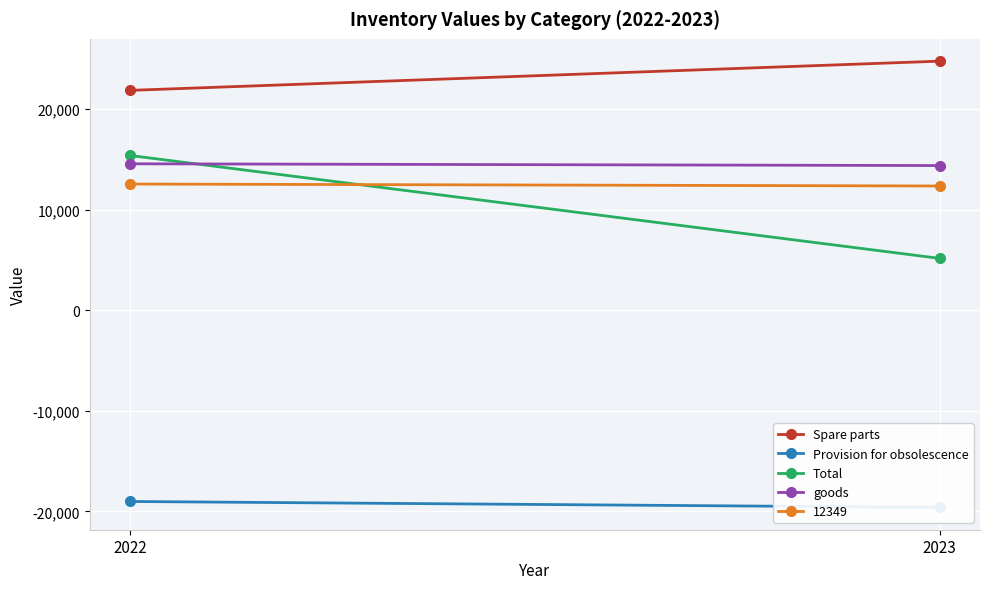

Rank the series by their maximum value, from lowest to highest.

Provision for obsolescence, goods, Total, Spare parts